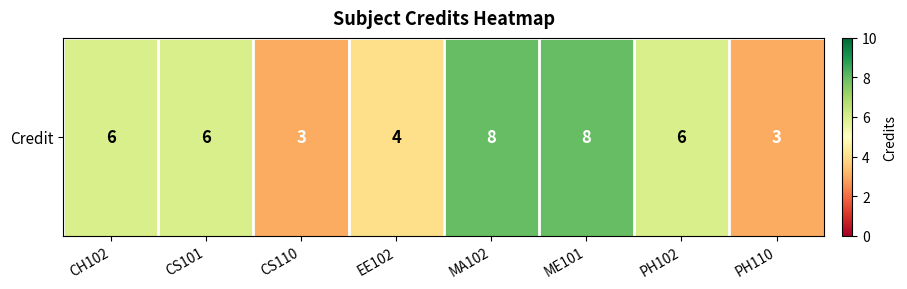

The chart shows a value of 11 at PH102. True or false?

False